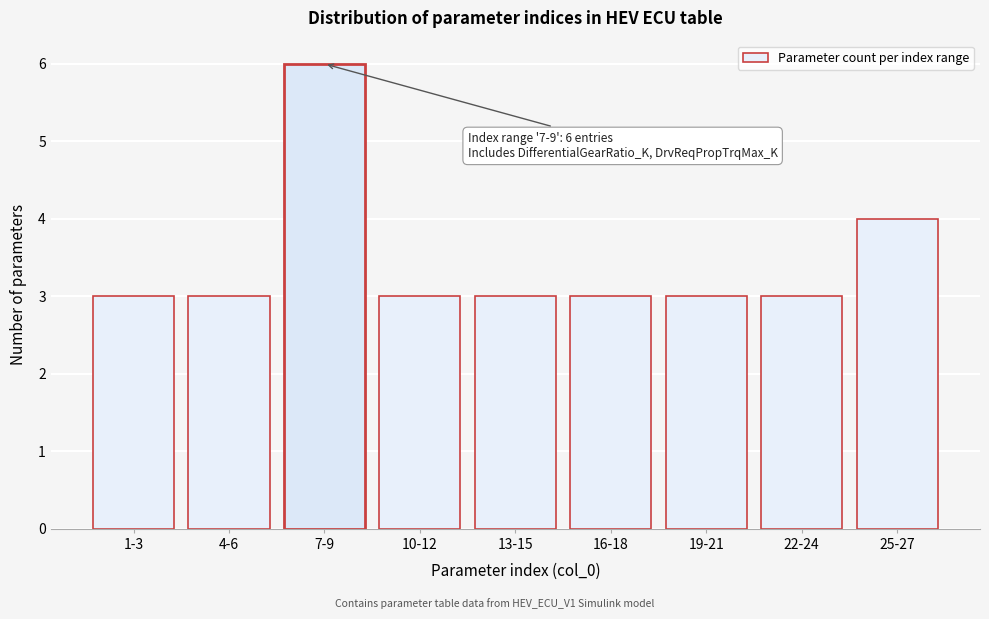

Reading left to right, what are all the values shown in this chart?

3	3	6	3	3	3	3	3	4